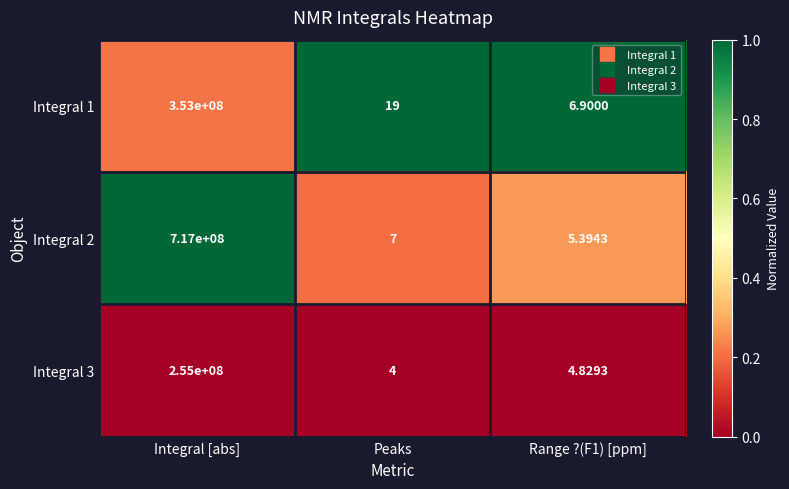

At which label does Integral 1 first exceed 19?

Integral [abs]